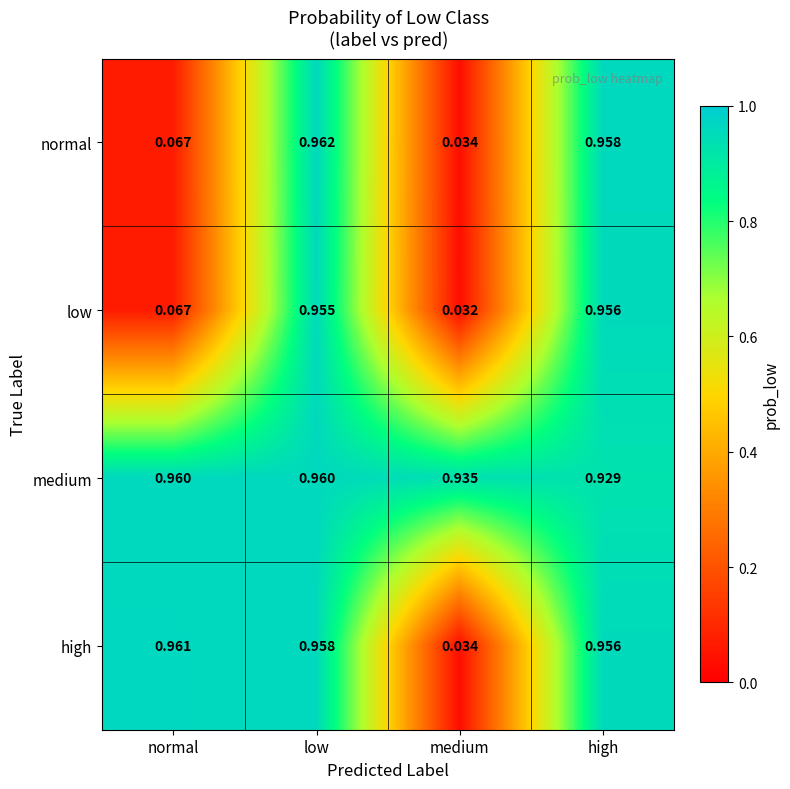

At which label is low closest to 0?

medium